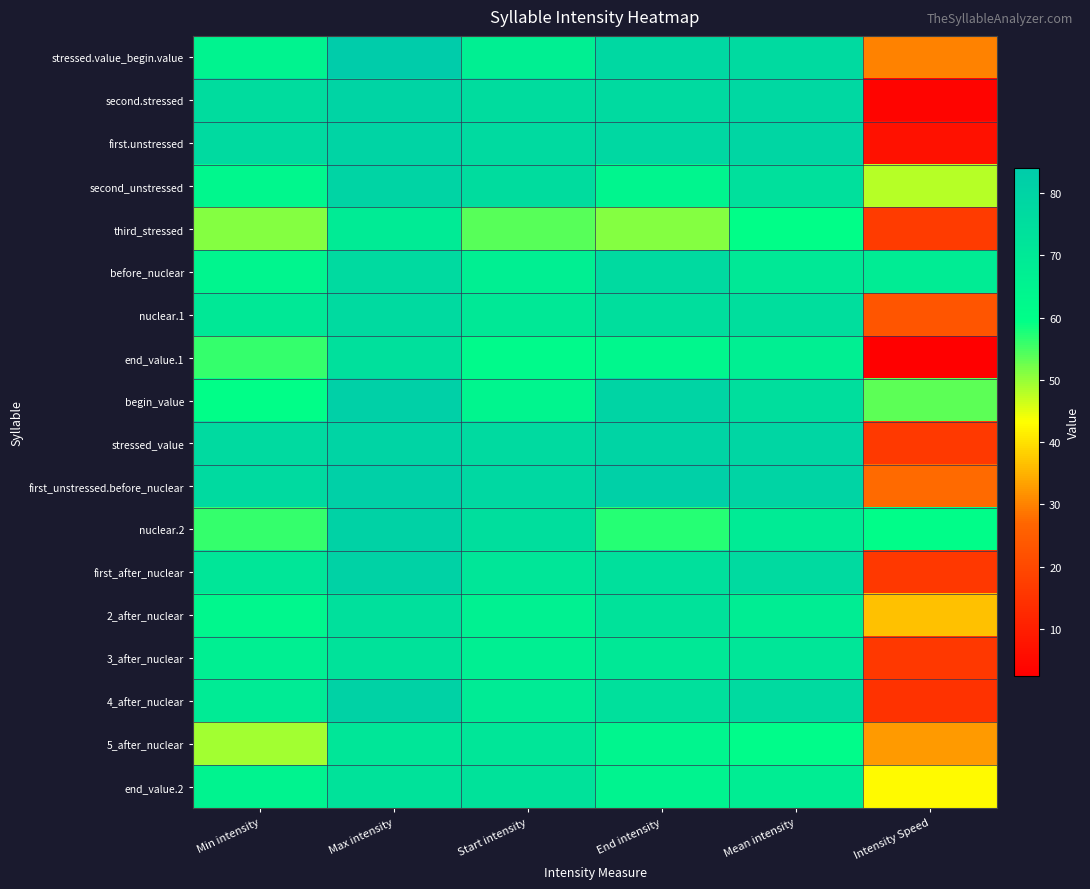

List the series in order of their peak value, highest first.

stressed.value_begin.value, begin_value, first_unstressed.before_nuclear, nuclear.2, first_after_nuclear, 4_after_nuclear, second.stressed, first.unstressed, second_unstressed, stressed_value, before_nuclear, nuclear.1, end_value.1, 2_after_nuclear, 3_after_nuclear, end_value.2, 5_after_nuclear, third_stressed